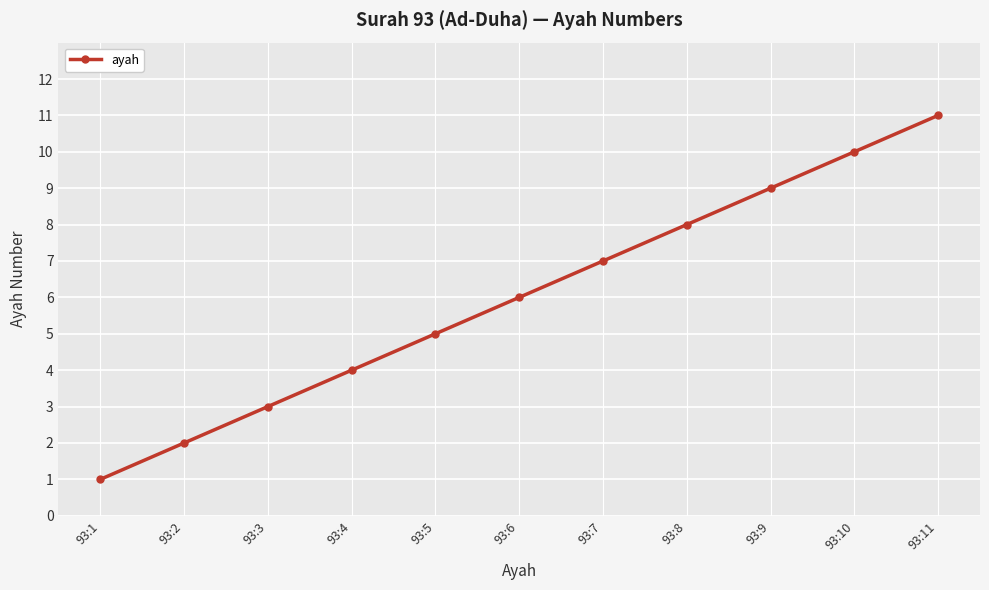

Reading left to right, transcribe all the data shown in this chart.

1	2	3	4	5	6	7	8	9	10	11